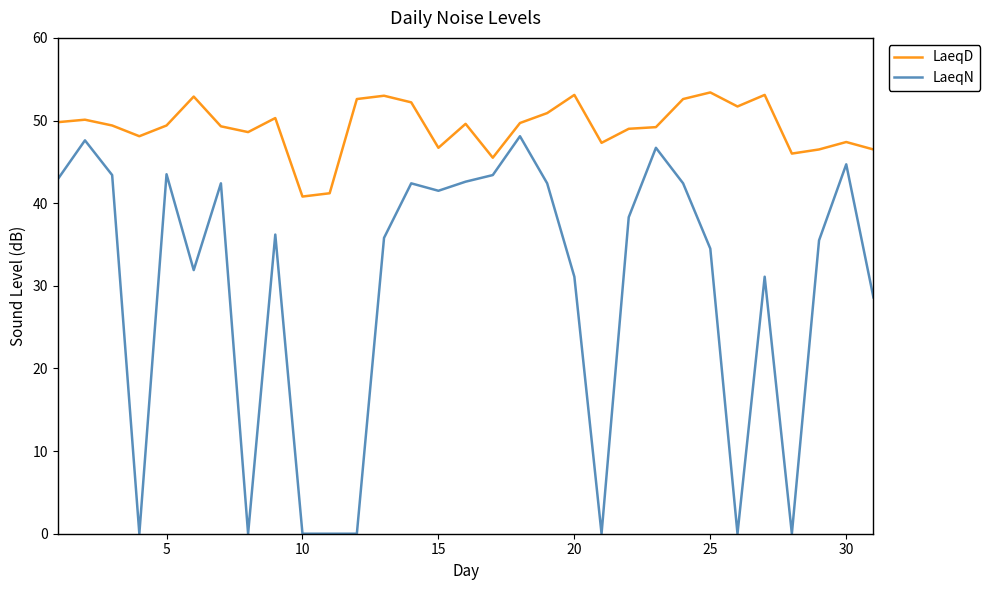

Which series has the largest range (max minus min)?

LaeqN